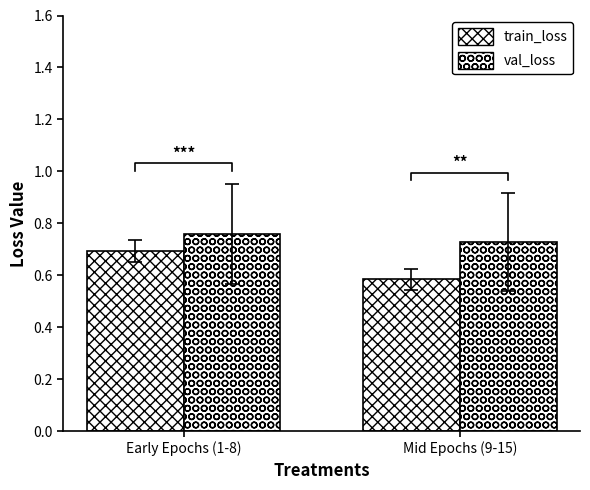

What value does the train_loss series have at Early Epochs (1-8)?

0.7